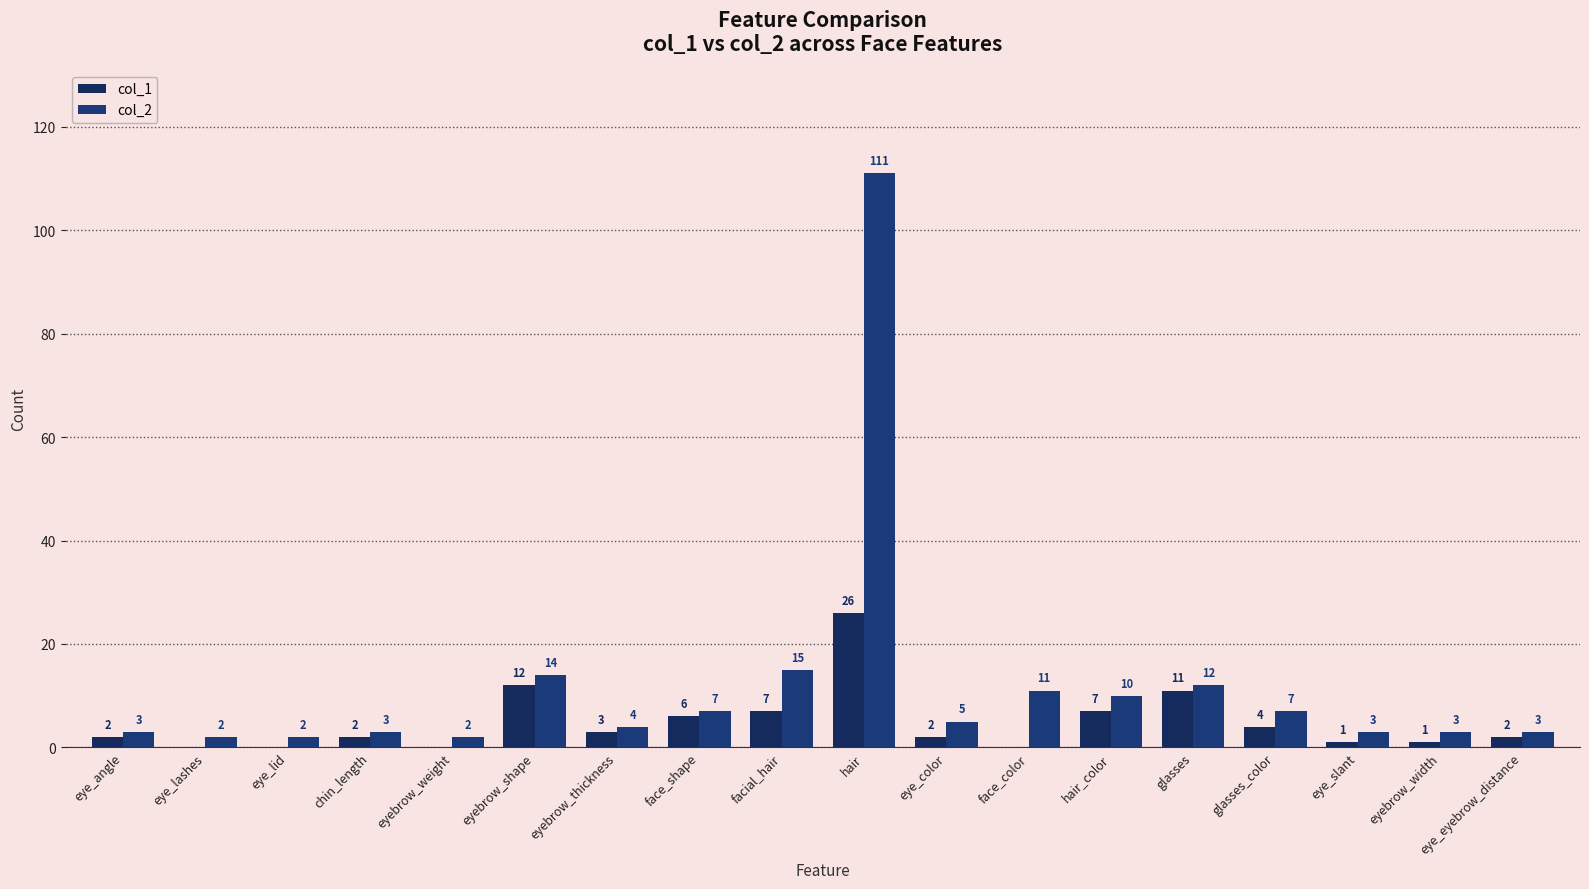

Reading right to left, list all the values displayed in this chart.

col_1: eye_eyebrow_distance=2	eyebrow_width=1	eye_slant=1	glasses_color=4	glasses=11	hair_color=7	face_color=0	eye_color=2	hair=26	facial_hair=7	face_shape=6	eyebrow_thickness=3	eyebrow_shape=12	eyebrow_weight=0	chin_length=2	eye_lid=0	eye_lashes=0	eye_angle=2
col_2: eye_eyebrow_distance=3	eyebrow_width=3	eye_slant=3	glasses_color=7	glasses=12	hair_color=10	face_color=11	eye_color=5	hair=111	facial_hair=15	face_shape=7	eyebrow_thickness=4	eyebrow_shape=14	eyebrow_weight=2	chin_length=3	eye_lid=2	eye_lashes=2	eye_angle=3